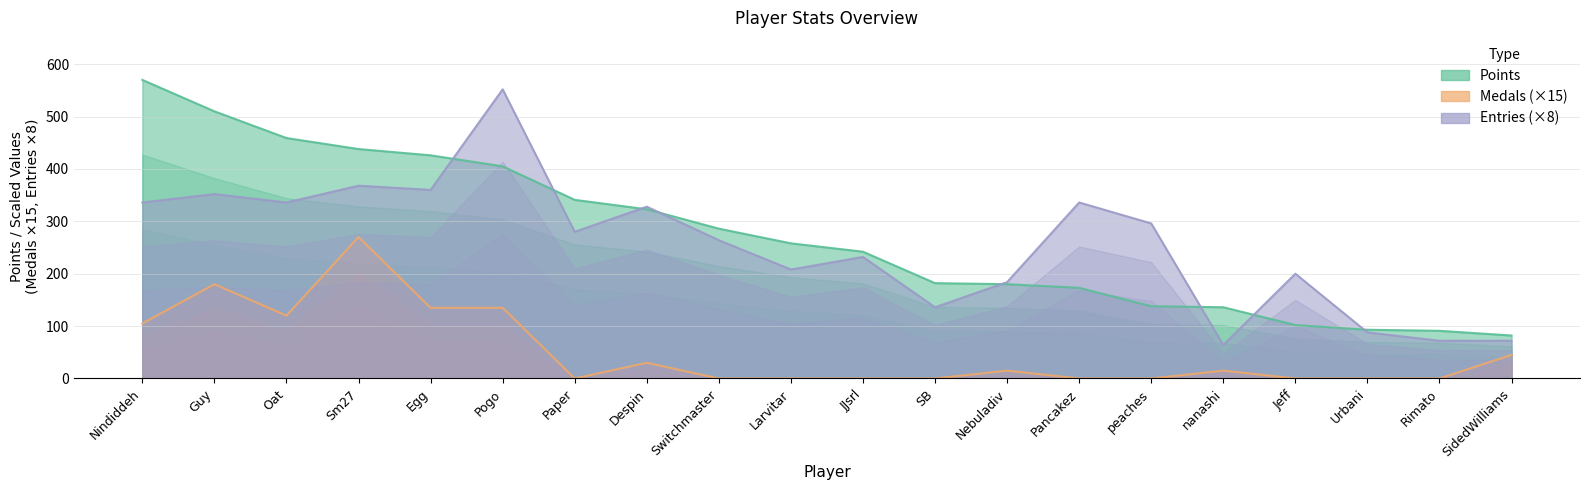

True or false: Medals and Entries cross at least once.

False